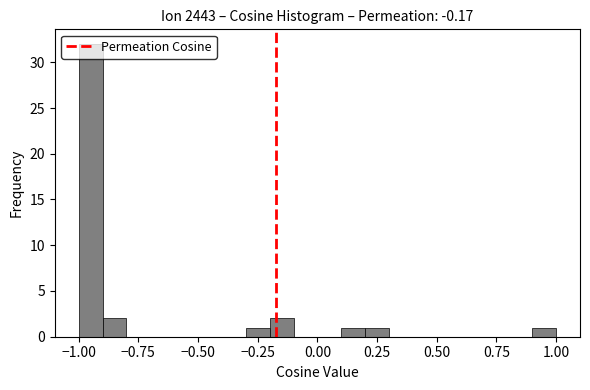

Around what value on the x-axis is the tallest bar? Give the approximate position of its centre, as read against the axis.

-0.95